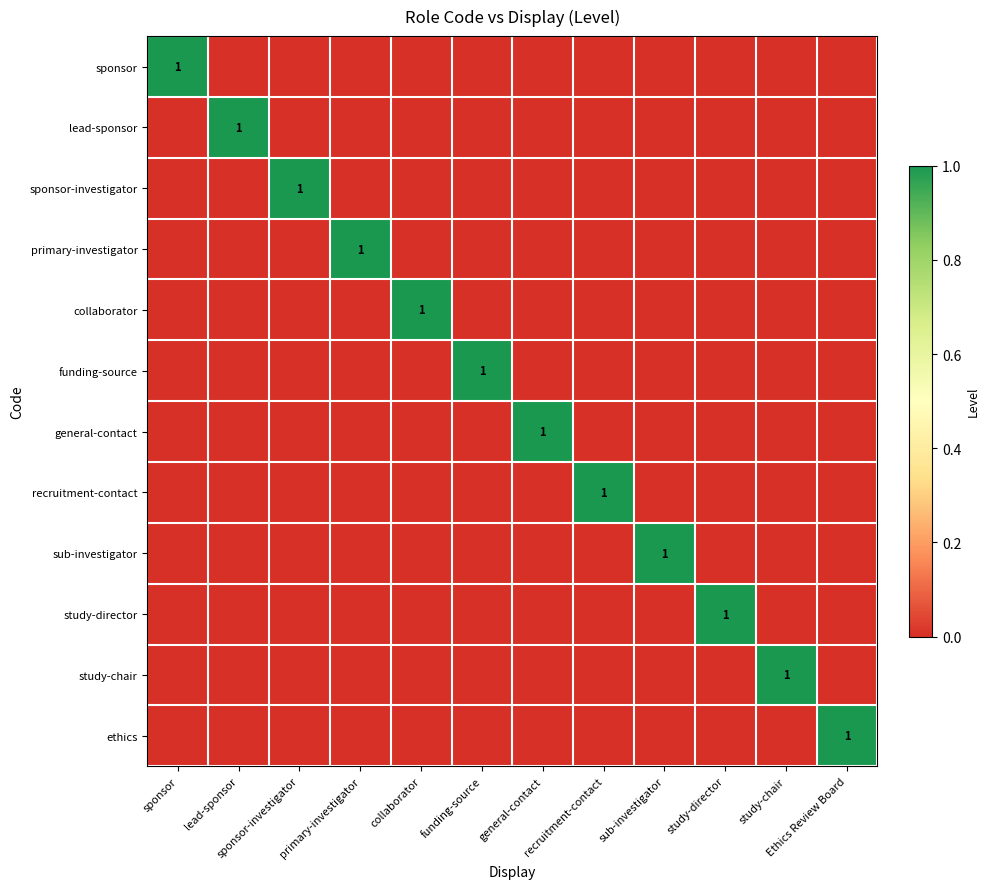

How many study-chair values are between 0 and 1?

12